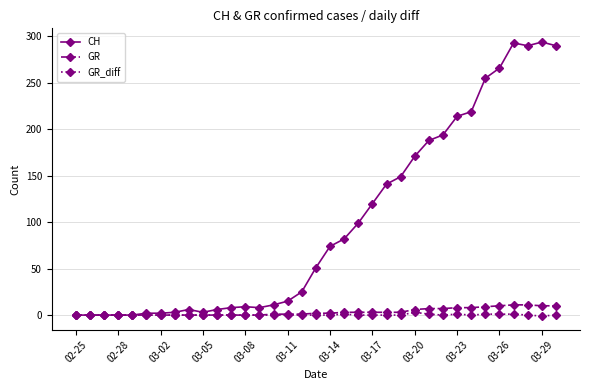

Which series has the largest total across all categories?

CH